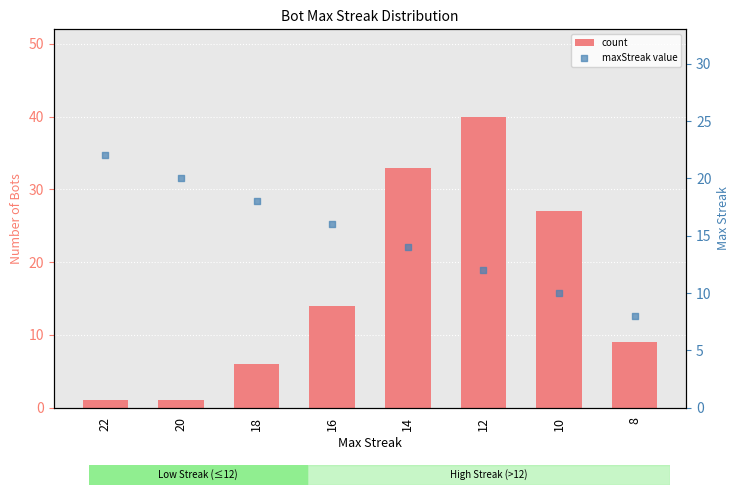

Is the value of maxStreak value at 14 greater than the value of count at 10?

No